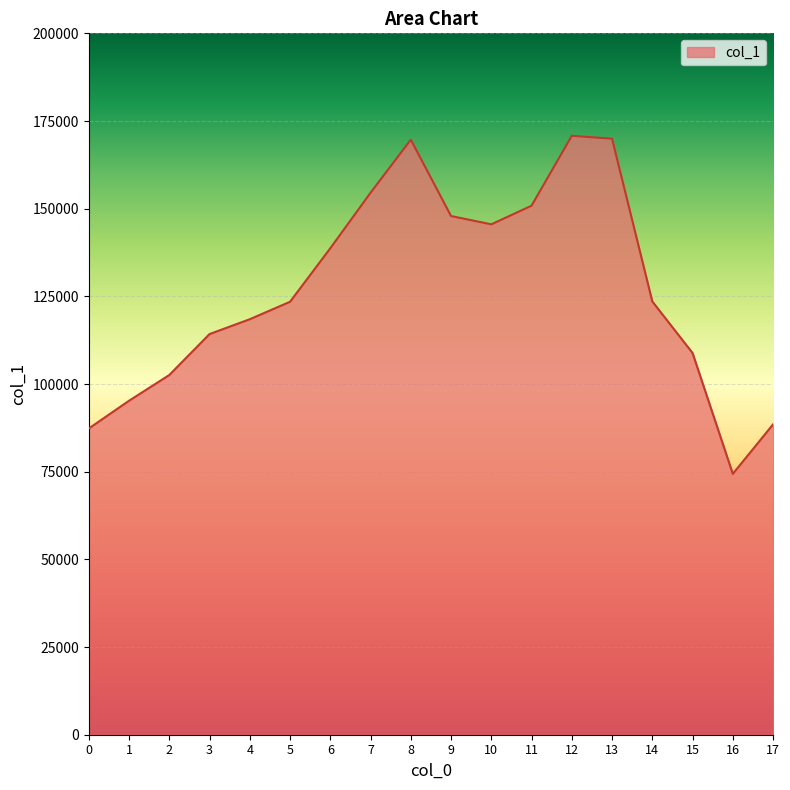

How many categories are shown in the chart?

18